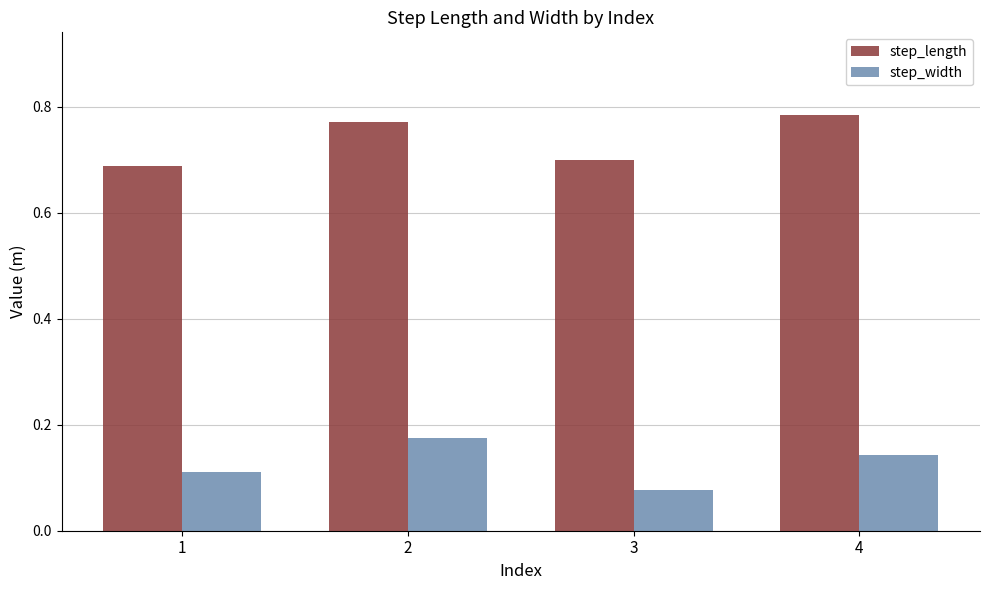

Is the value of step_width at 4 greater than the value of step_length at 4?

No